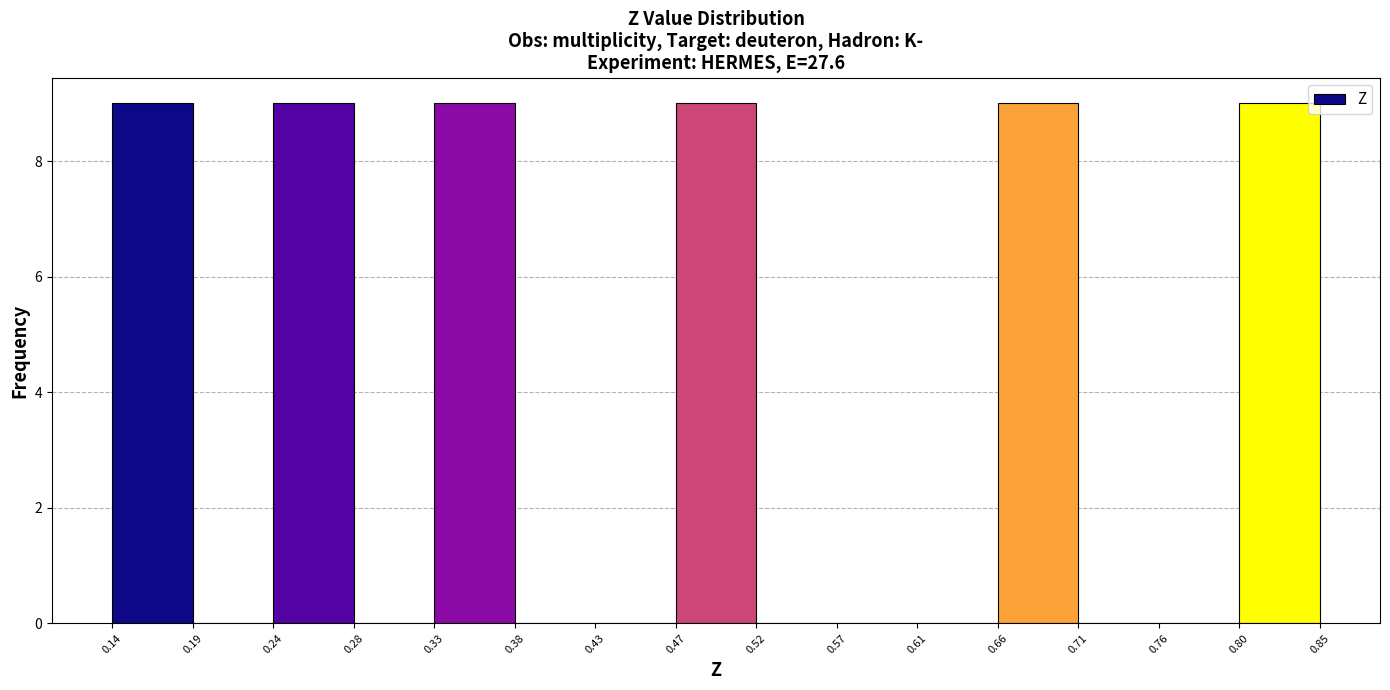

Reading left to right, list every bar in this chart as the range it spans on the x-axis followed by its height. The values are not printed on the chart, so give them approximately, as read against the axis.

0.14 to 0.19: 9
0.19 to 0.24: 0
0.24 to 0.28: 9
0.28 to 0.33: 0
0.33 to 0.38: 9
0.38 to 0.43: 0
0.43 to 0.47: 0
0.47 to 0.52: 9
0.52 to 0.57: 0
0.57 to 0.61: 0
0.61 to 0.66: 0
0.66 to 0.71: 9
0.71 to 0.76: 0
0.76 to 0.80: 0
0.80 to 0.85: 9